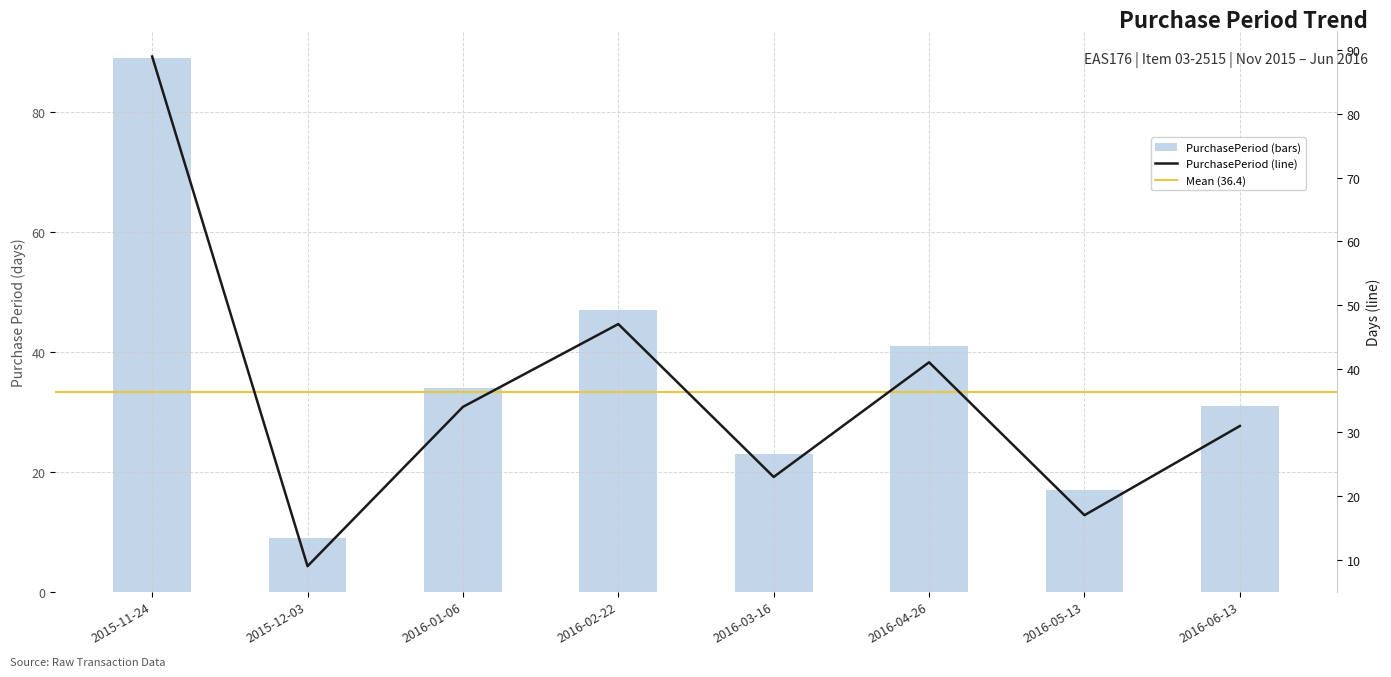

How many data points are less than 34?

4